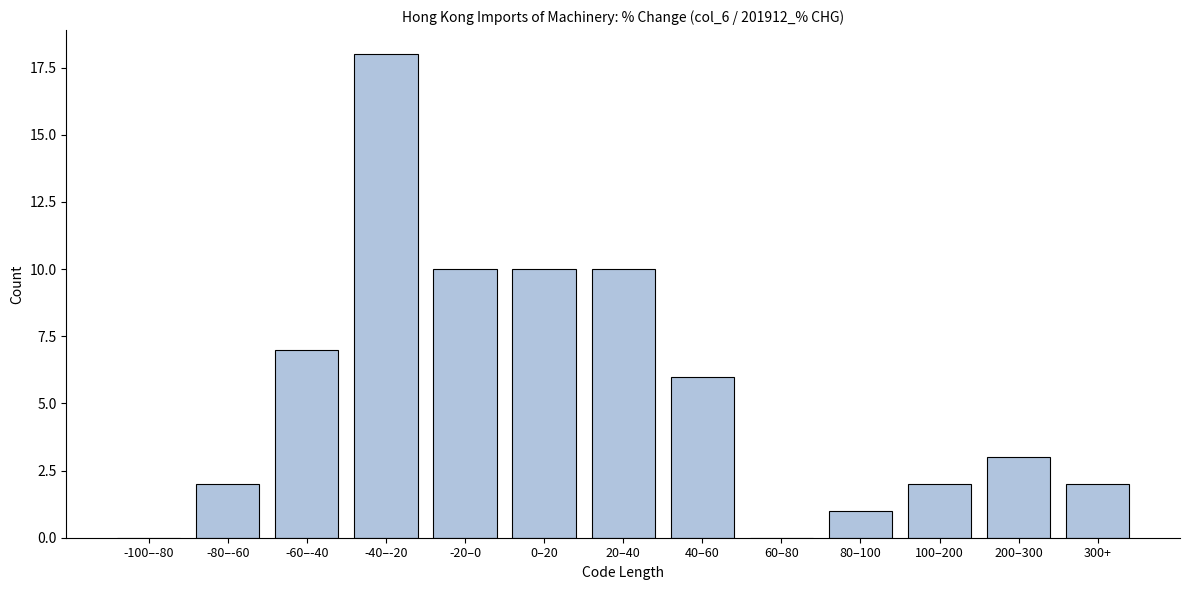

Reading left to right, transcribe all the data shown in this chart.

-100–-80=0	-80–-60=2	-60–-40=7	-40–-20=18	-20–0=10	0–20=10	20–40=10	40–60=6	60–80=0	80–100=1	100–200=2	200–300=3	300+=2